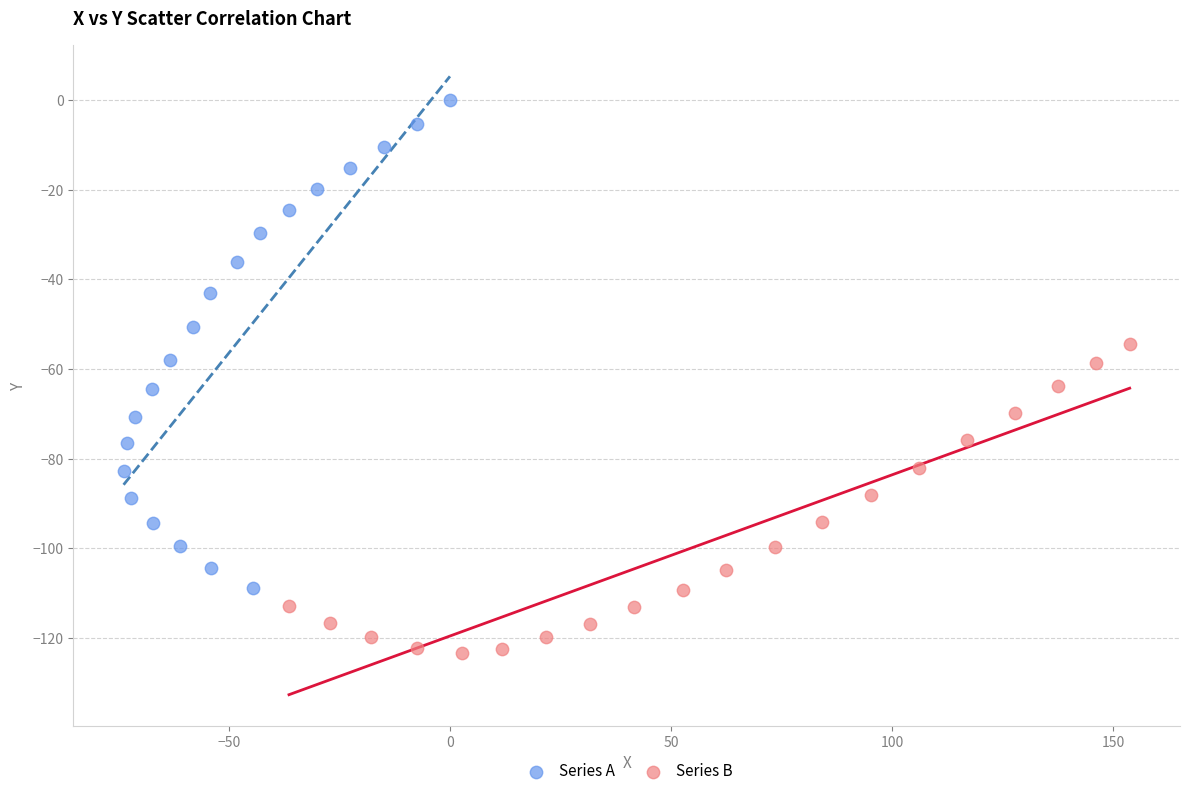

Which series contains the lowest Y value?

Series B